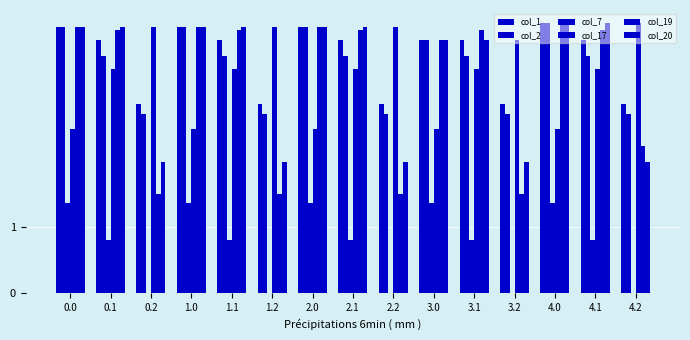

Reading right to left, list all the values displayed in this chart.

col_1: 2.9	3.8	4.1	2.9	3.8	3.9	2.9	3.8	4.0	2.9	3.8	4.0	2.9	3.8	4.0
col_2: 2.7	3.6	4.1	2.7	3.6	3.9	2.7	3.6	4.0	2.7	3.6	4.0	2.7	3.6	4.0
col_7: 0.0	0.8	1.4	0.0	0.8	1.4	0.0	0.8	1.4	0.0	0.8	1.4	0.0	0.8	1.4
col_17: 4.1	3.4	2.5	3.9	3.4	2.5	4.0	3.4	2.5	4.0	3.4	2.5	4.0	3.4	2.5
col_19: 2.2	4.0	4.1	1.5	4.0	3.9	1.5	4.0	4.0	1.5	4.0	4.0	1.5	4.0	4.0
col_20: 2.0	4.1	4.1	2.0	3.9	3.9	2.0	4.0	4.0	2.0	4.0	4.0	2.0	4.0	4.0